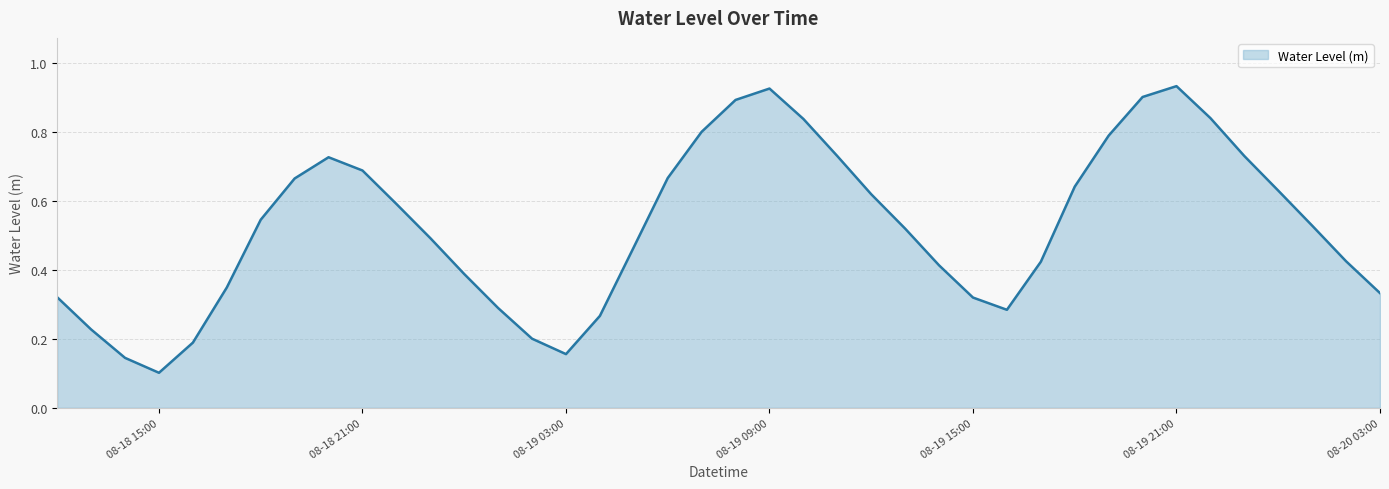

How many lines are shown in the chart?

1